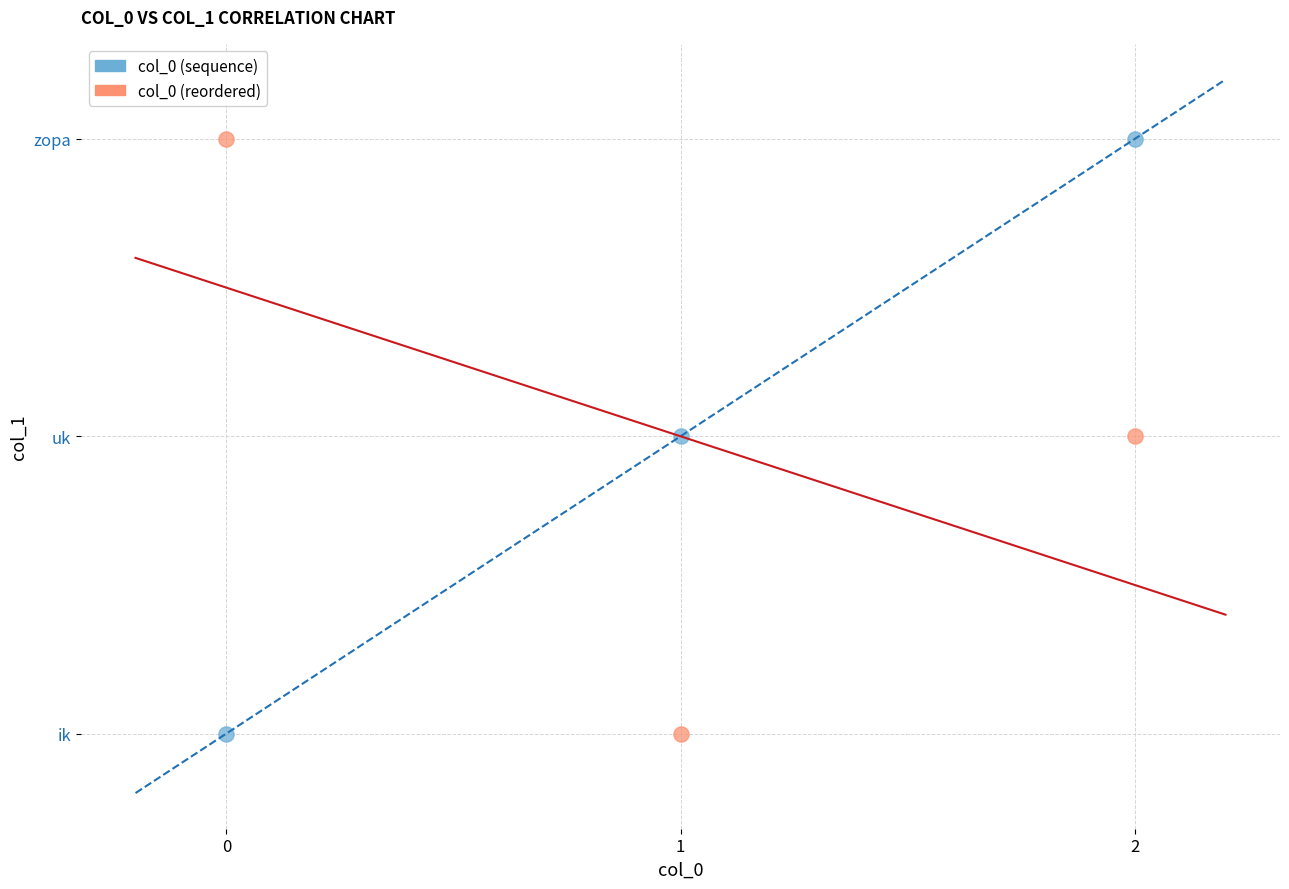

What are all the series names shown in the legend?

col_0 (sequence), col_0 (reordered)